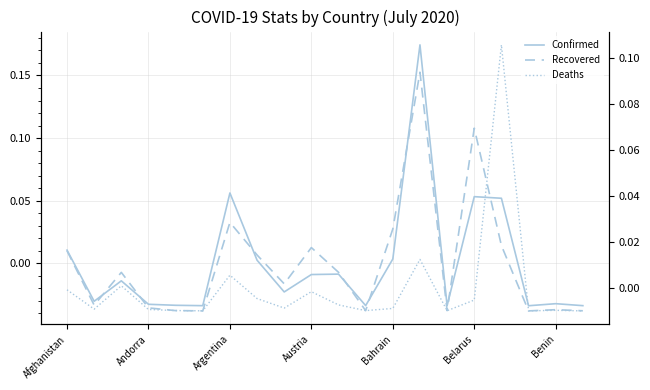

Which series has the widest spread of values?

Confirmed